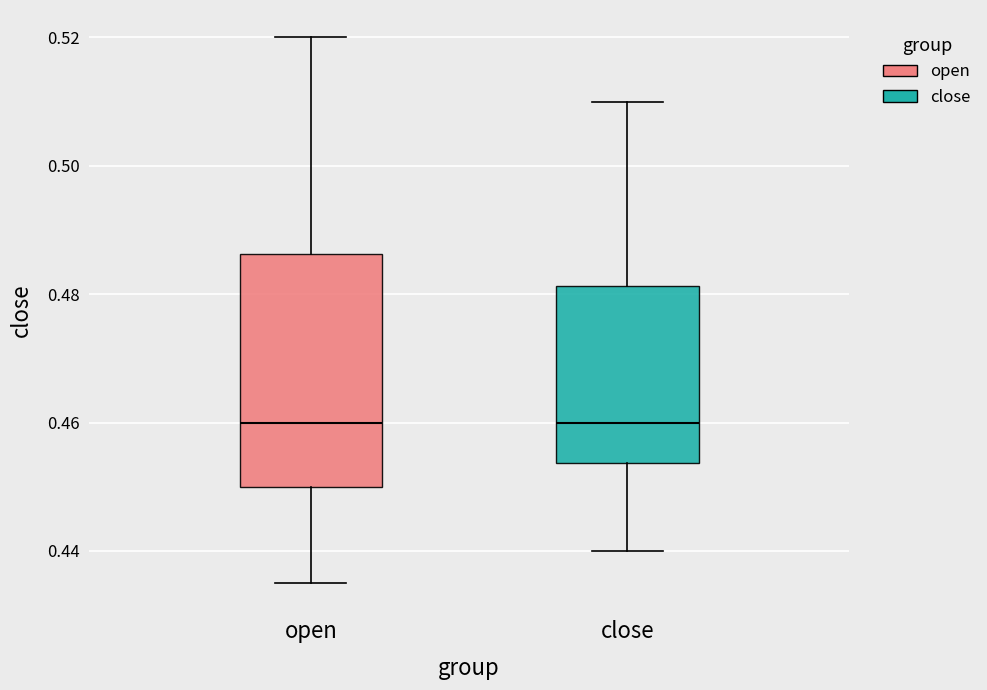

Reading left to right, read every box against the y-axis: the position of its median line, the range the box covers, and the ends of its whiskers. The values are not printed on the chart, so give them approximately, as read against the axis.

open: median 0.460, box 0.450 to 0.486, whiskers 0.436 to 0.520
close: median 0.460, box 0.454 to 0.482, whiskers 0.440 to 0.510